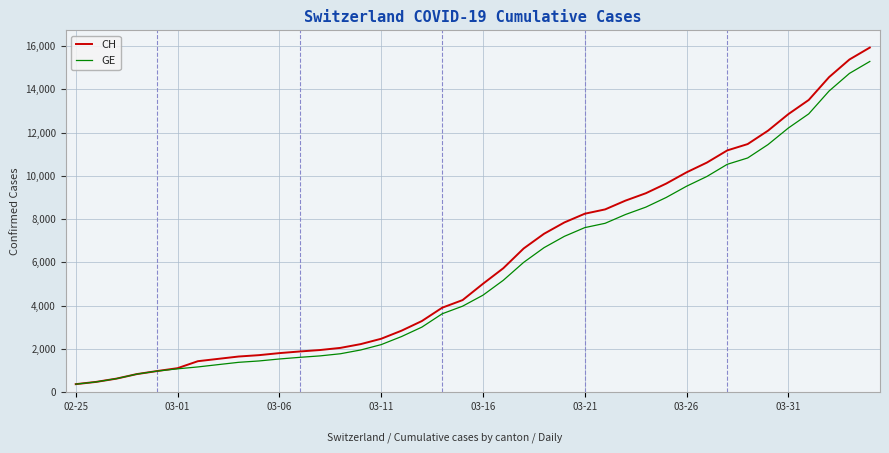

What is the smallest value displayed?

375